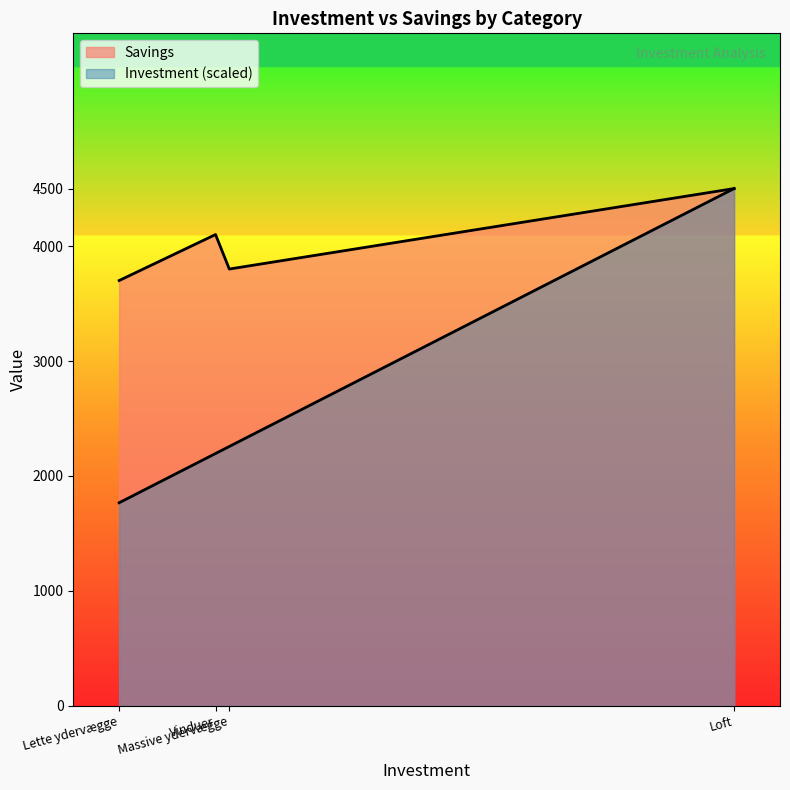

Reading right to left, what are all the values shown in this chart?

Savings: Loft=4500.0	Massive ydervægge=3800.0	Vinduer=4100.0	Lette ydervægge=3700.0
Investment: Loft=4500.0	Massive ydervægge=2256.8	Vinduer=2195.6	Lette ydervægge=1767.4